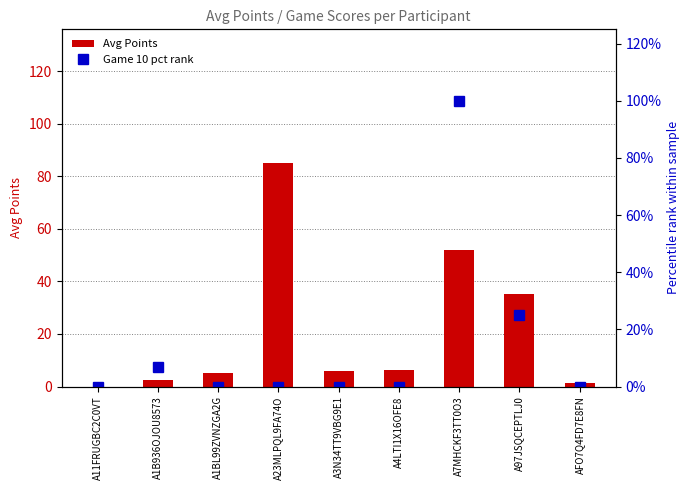

How many data points does each series have?

9